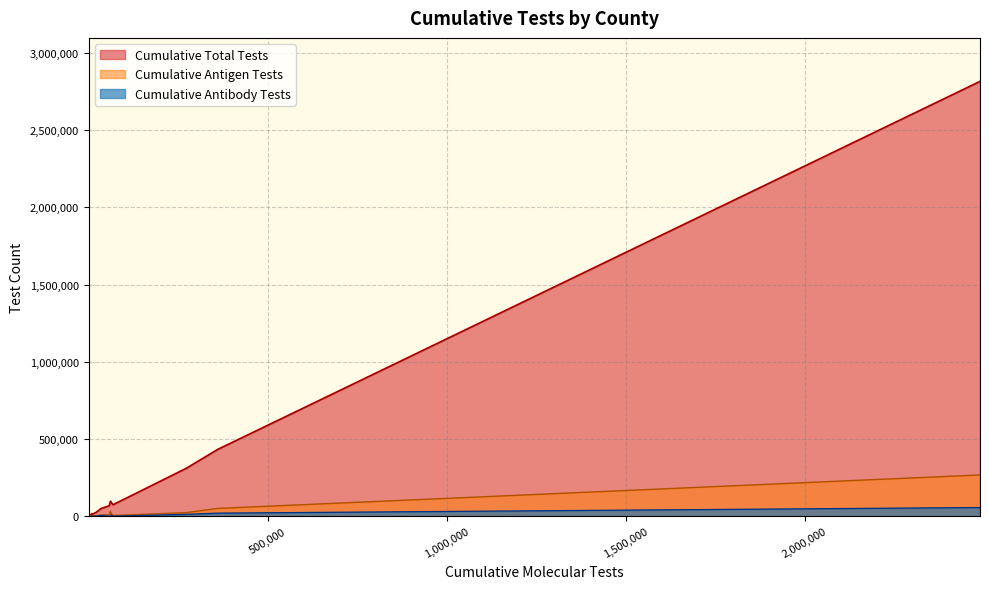

True or false: Cumulative Total Tests has a value of 6473 at ARCHER.

False